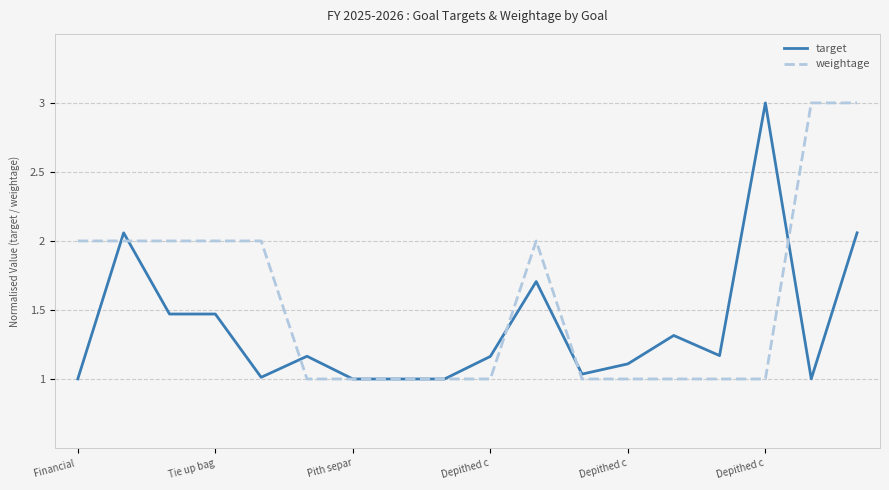

List the series in order of their overall mean, lowest first.

target, weightage